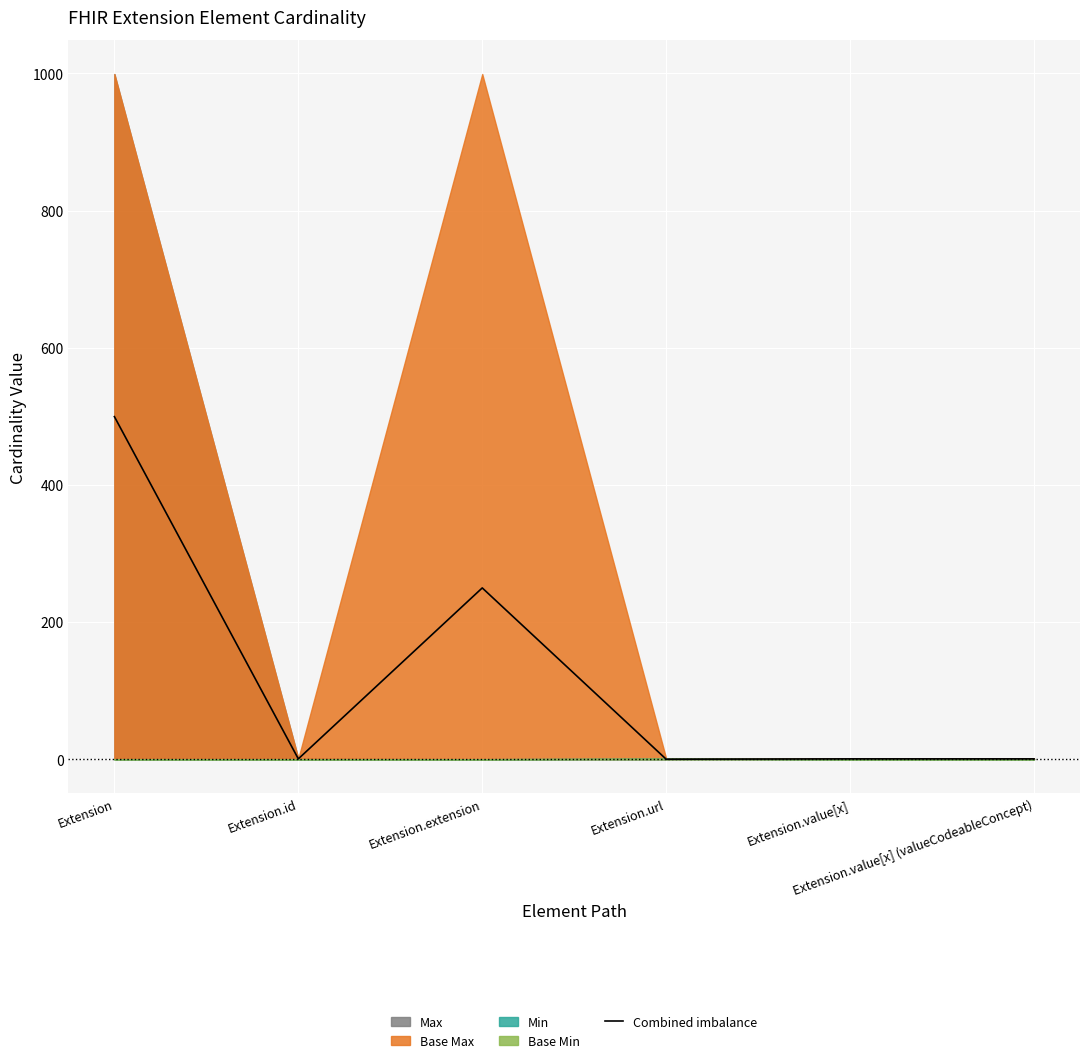

Rank the categories by value from lowest to highest.

Extension.url, Extension.id, Extension.value[x], Extension.value[x] (valueCodeableConcept), Extension.extension, Extension